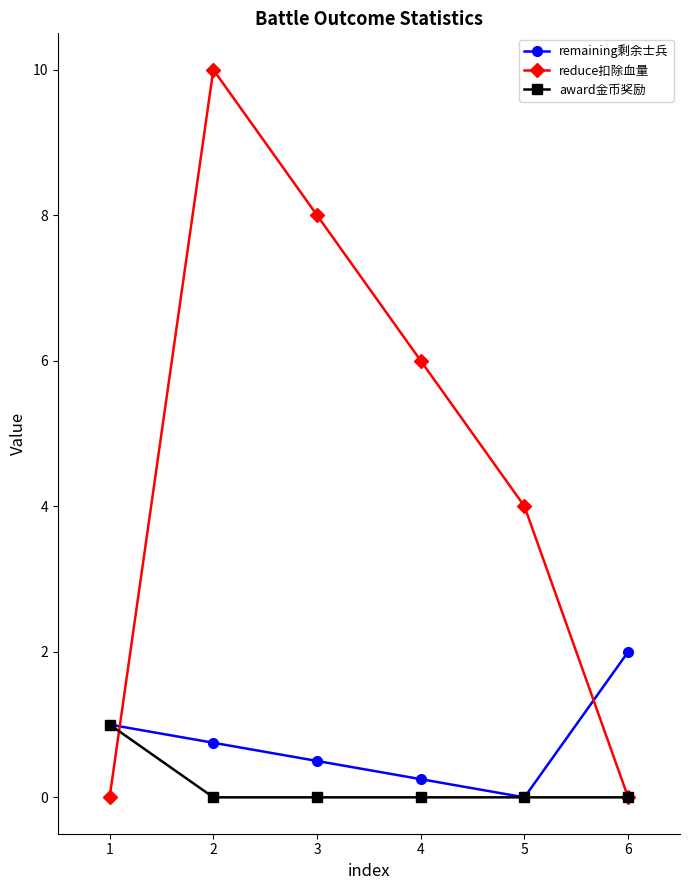

After their last crossing, which series has the higher values: remaining剩余士兵 or reduce扣除血量?

remaining剩余士兵